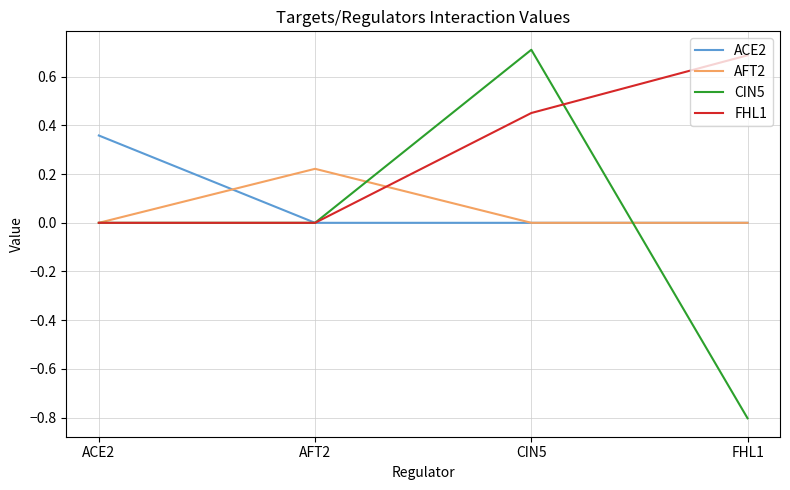

What is the total value across all series at CIN5?

1.2